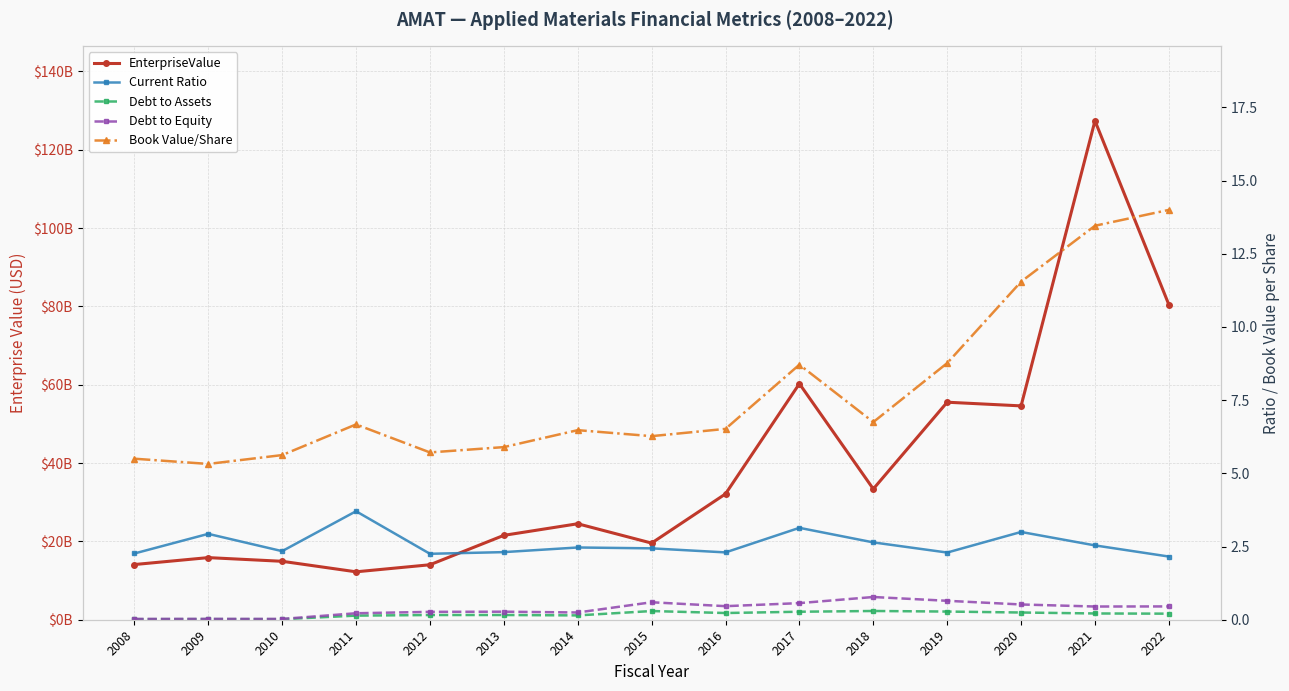

Between 2011 and 2014, which series saw the biggest shift?

EnterpriseValue